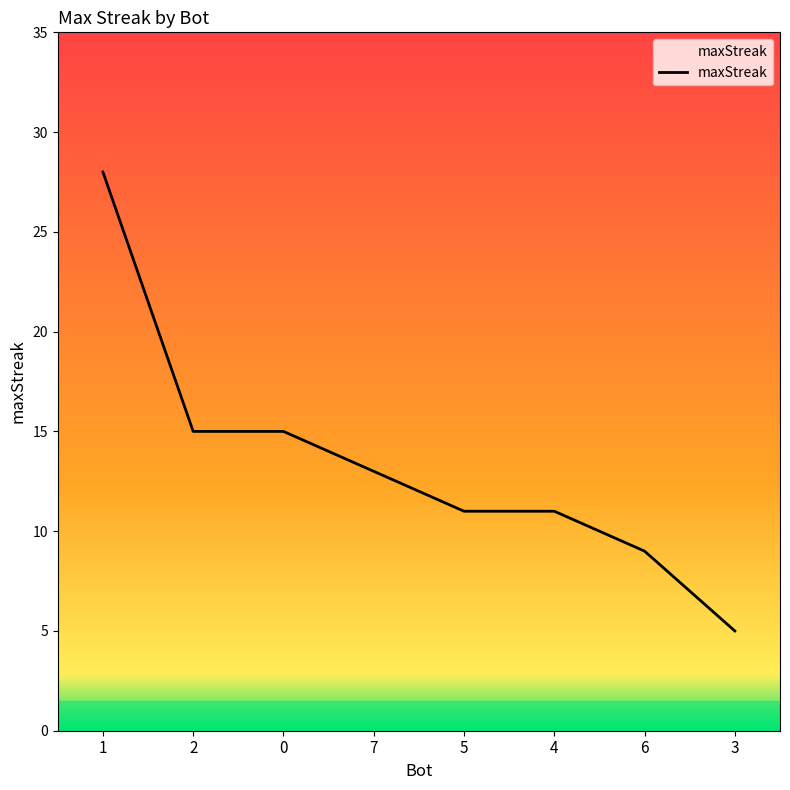

What is the average value?

13